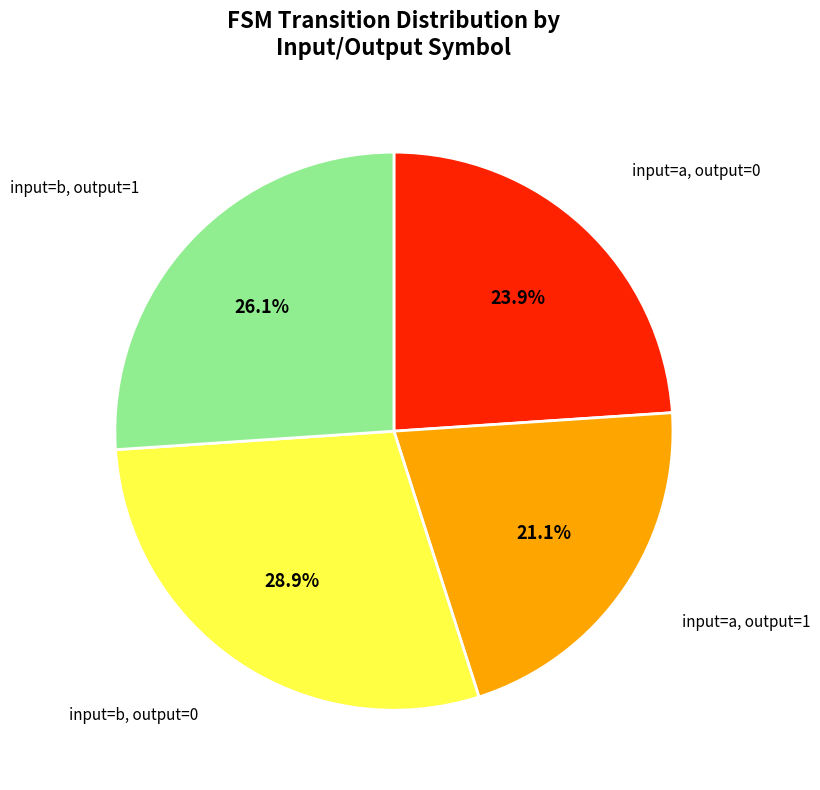

Is there a majority slice in this chart?

No